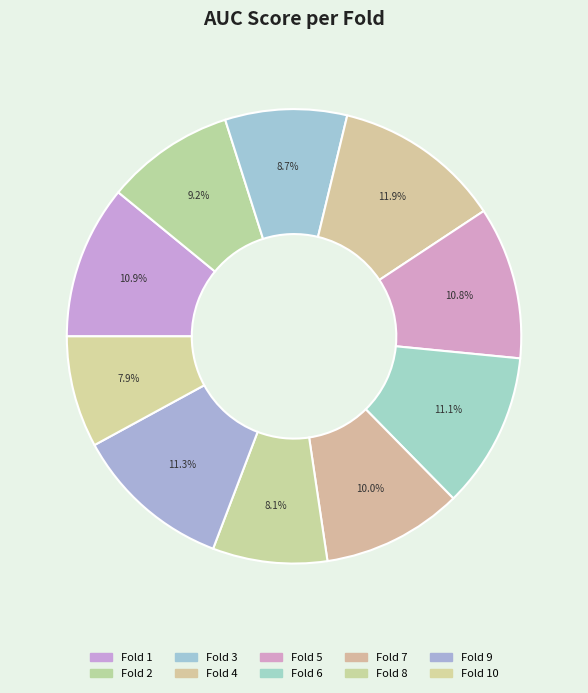

What percentage is NOT represented by Fold 1?

89.1%